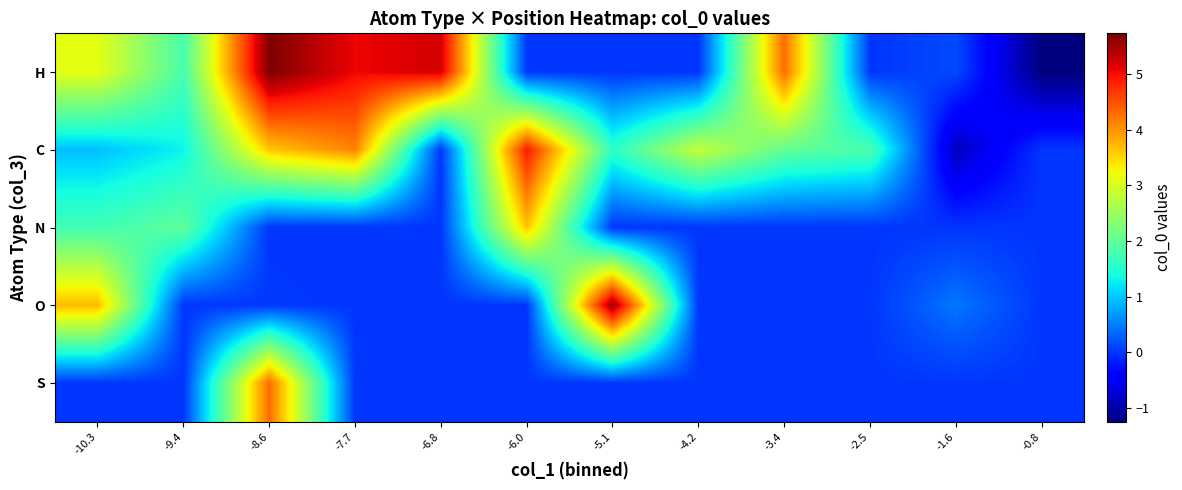

Which series changed the most between -6.0 and -0.8?

C